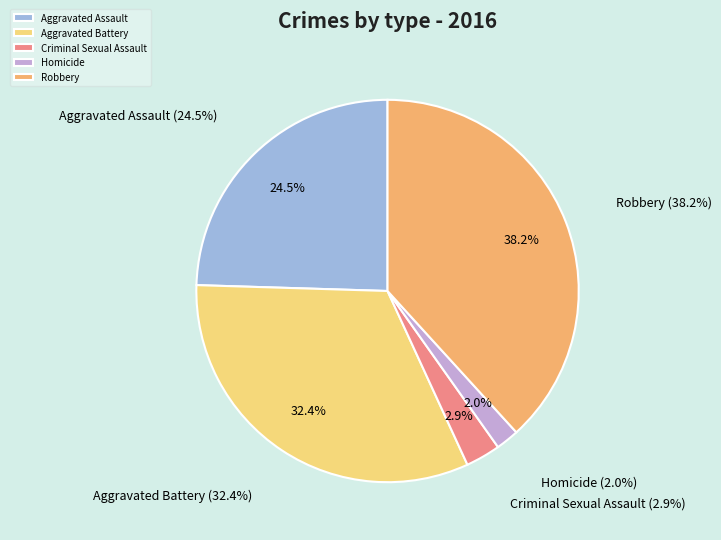

Combined, do Homicide and Criminal Sexual Assault account for over 50%?

No